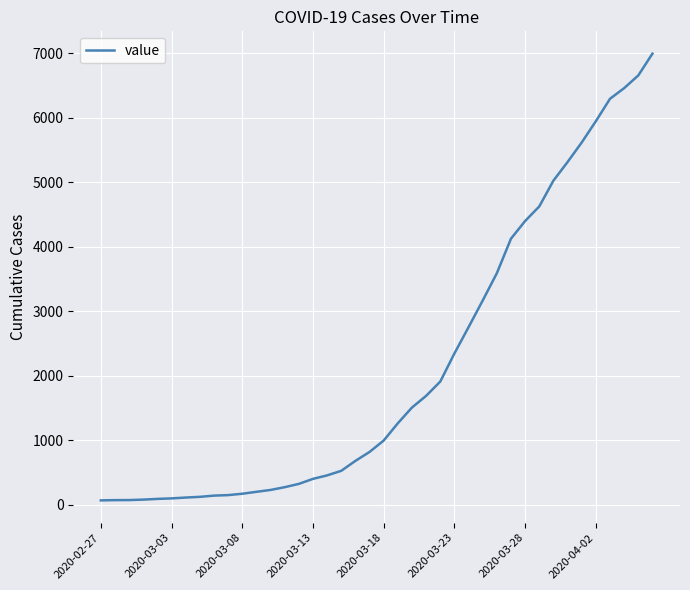

What is the greatest value displayed?

6995